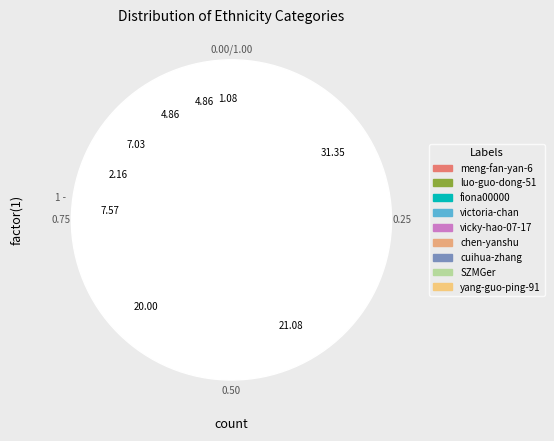

To the nearest percent, what percentage of the pie is luo-guo-dong-51?

21%